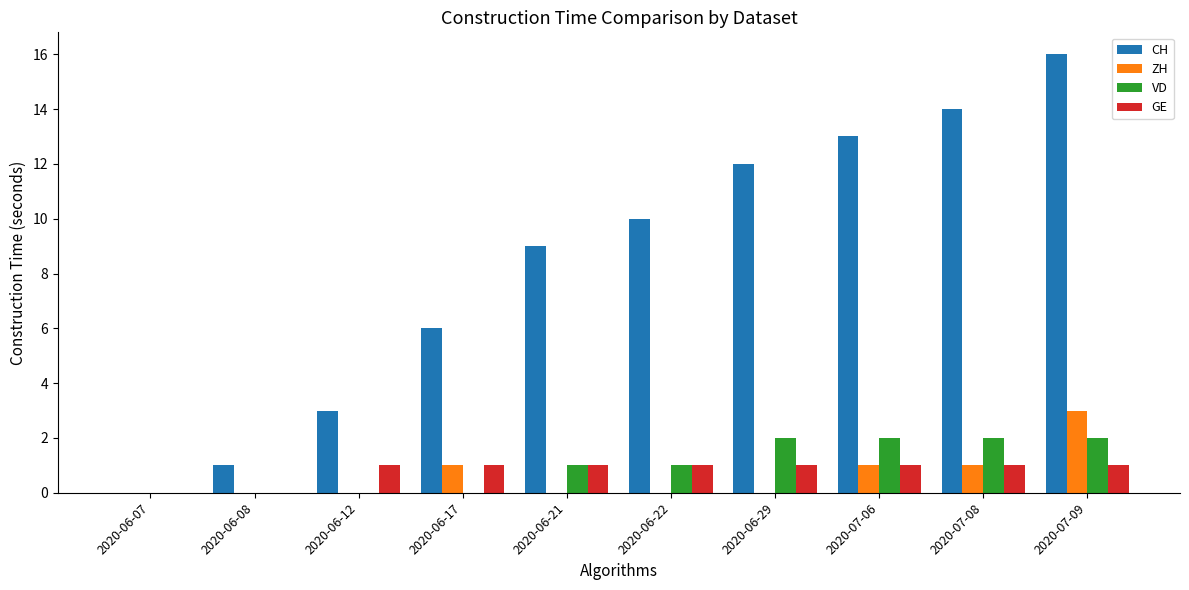

What is the sum of all GE values?

8